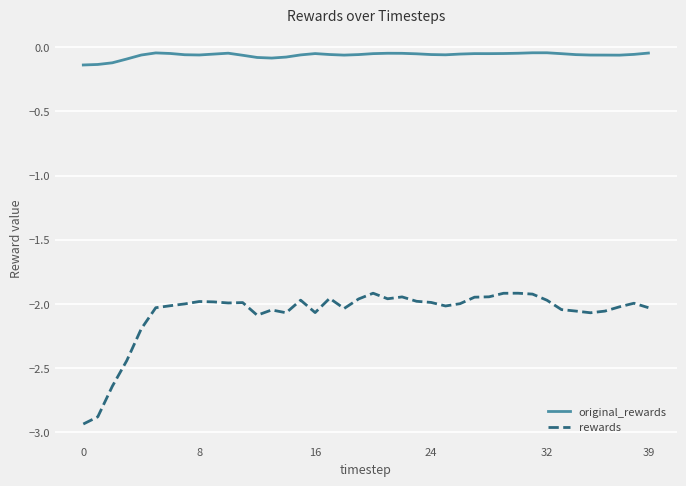

List the series in order of their peak value, lowest first.

rewards, original_rewards